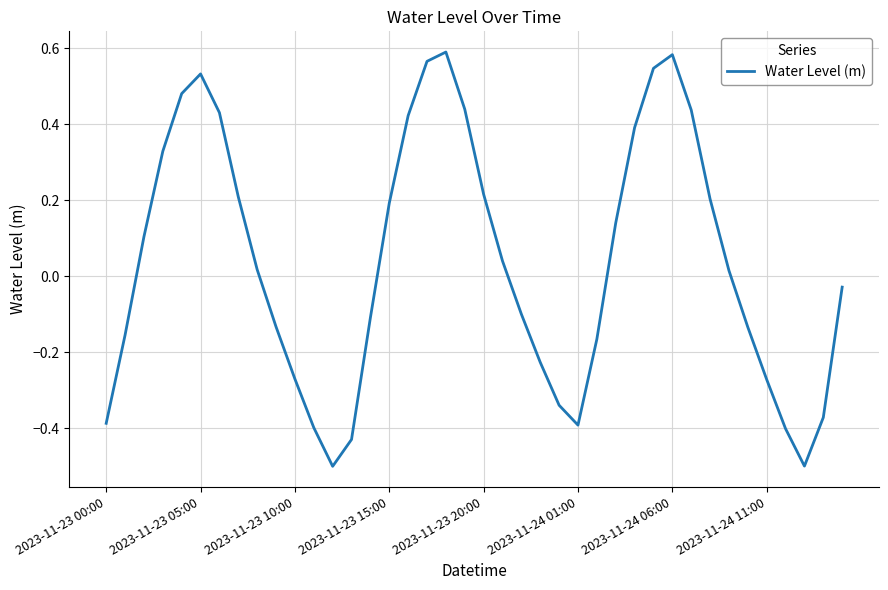

What is the difference between the second highest and minimum values?

1.1